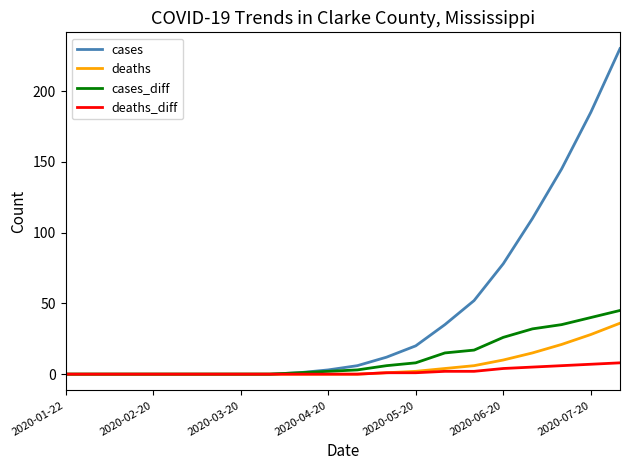

How many values in the cases series are below 6?

10